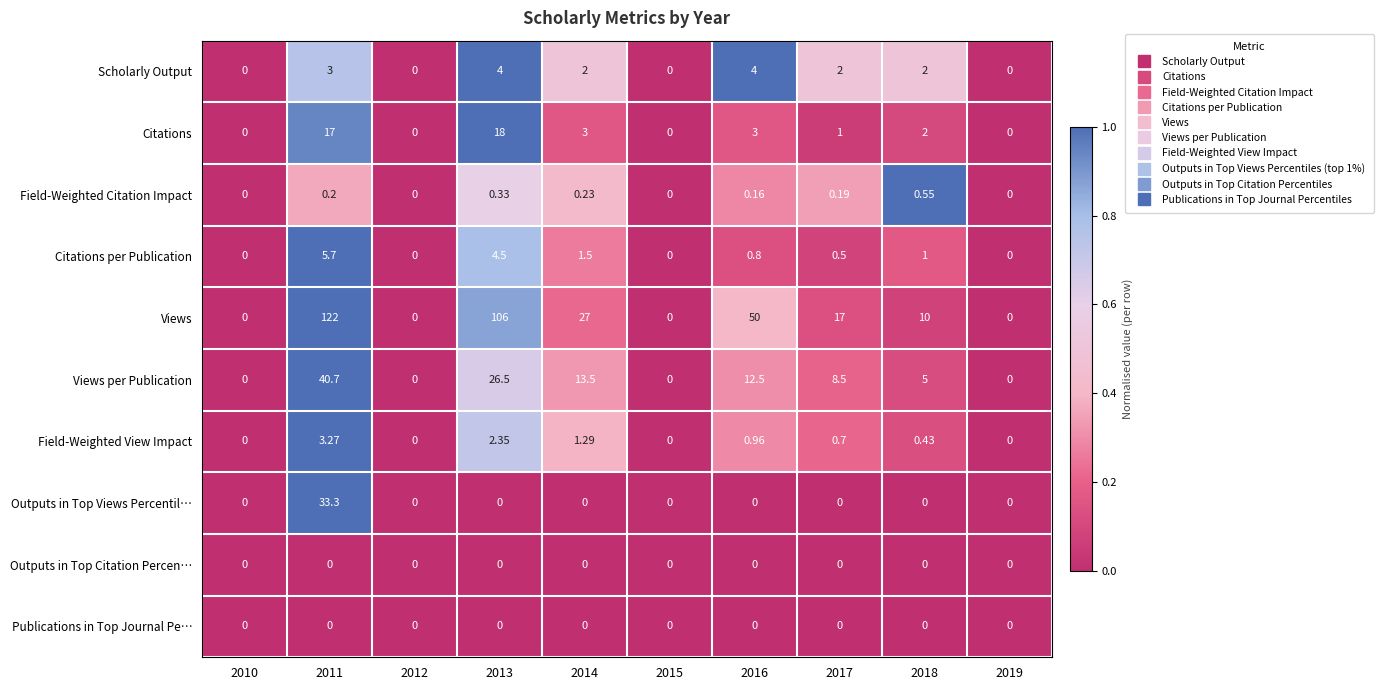

Which series has the largest range (max minus min)?

Views